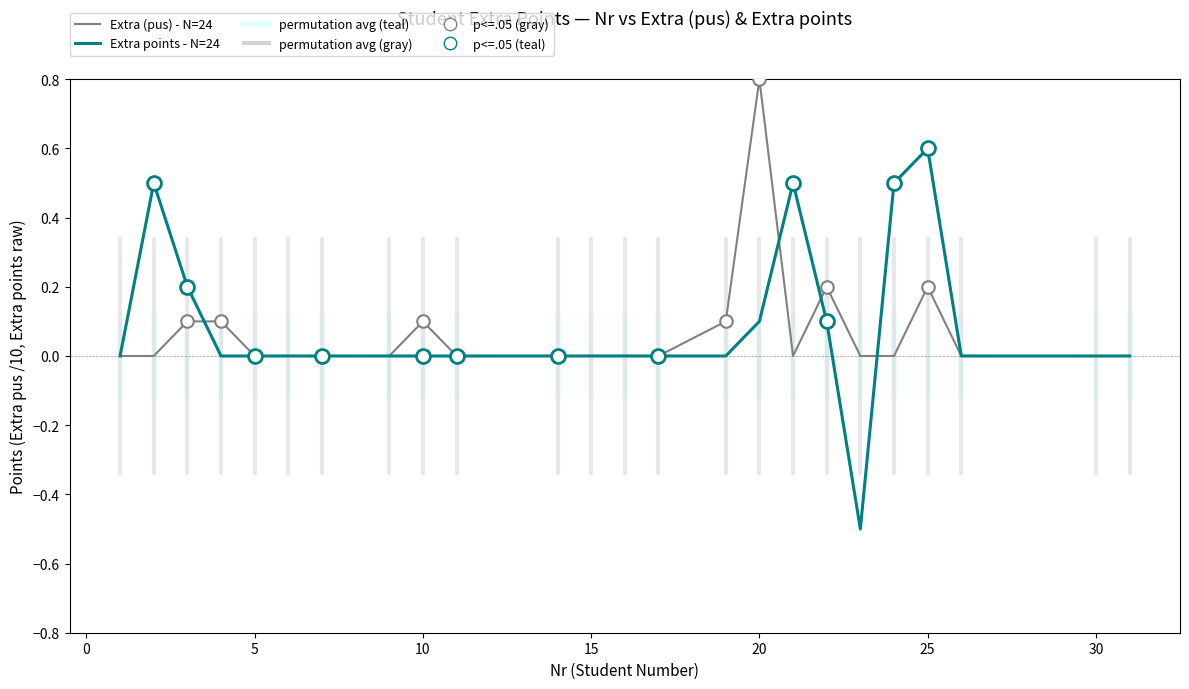

What are all the series names shown in the legend?

Extra (pus) - N=24, Extra points - N=24